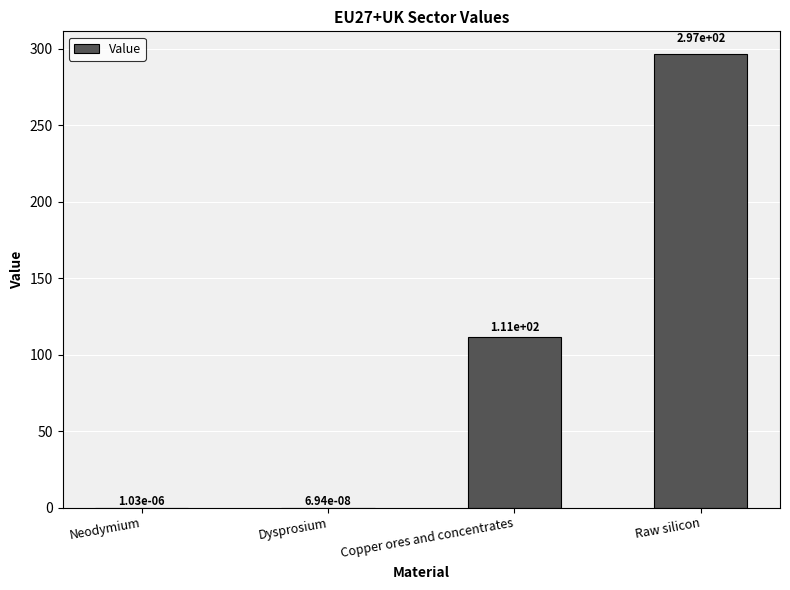

How many data points does each series have?

4